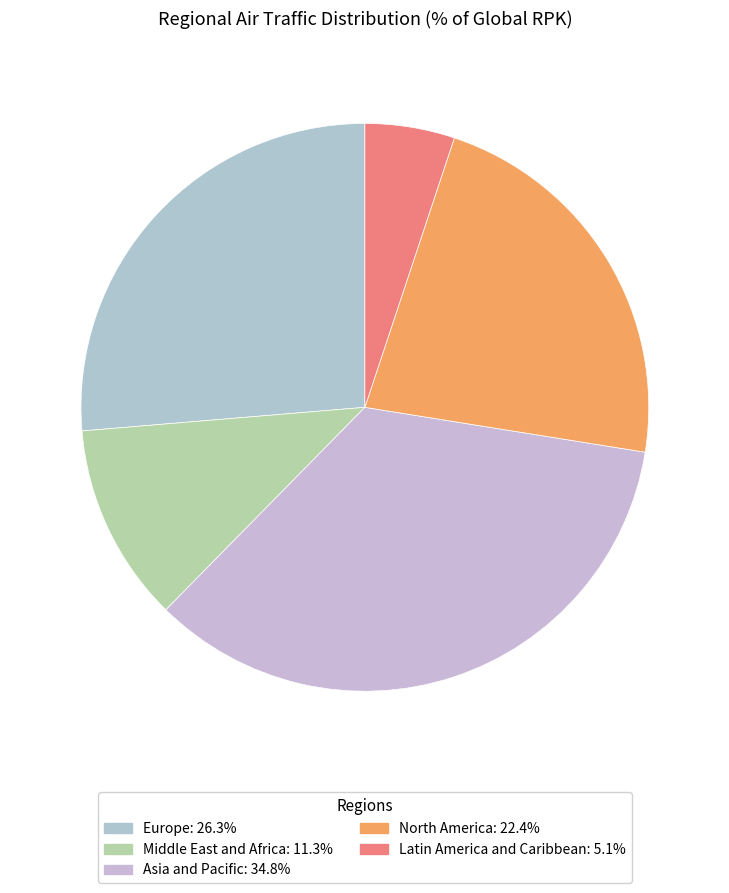

How much of the chart is everything except Latin America and Caribbean?

94.9%